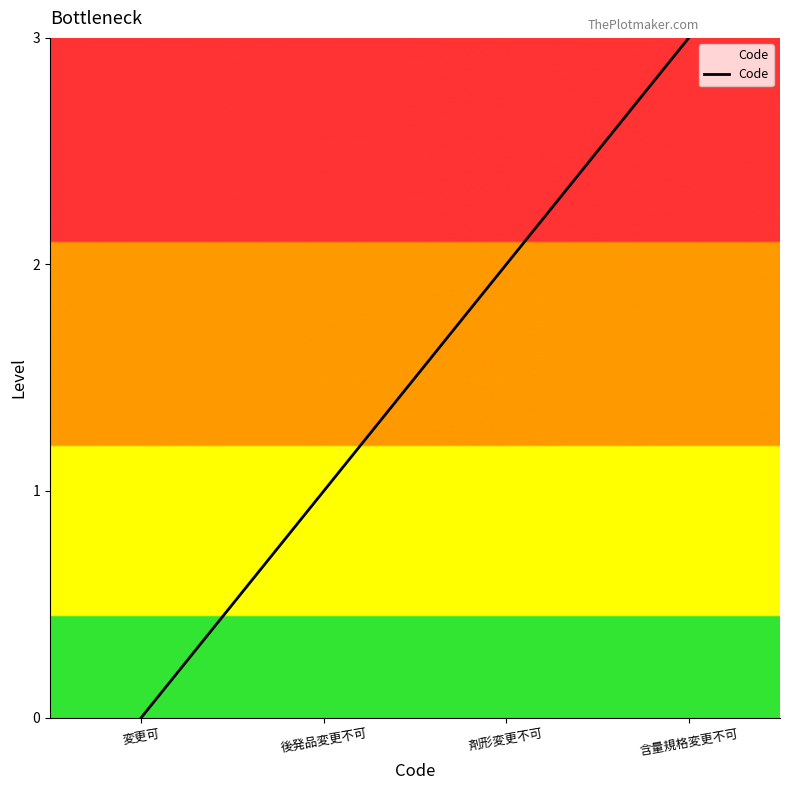

Reading left to right, transcribe all the data shown in this chart.

0	1	2	3